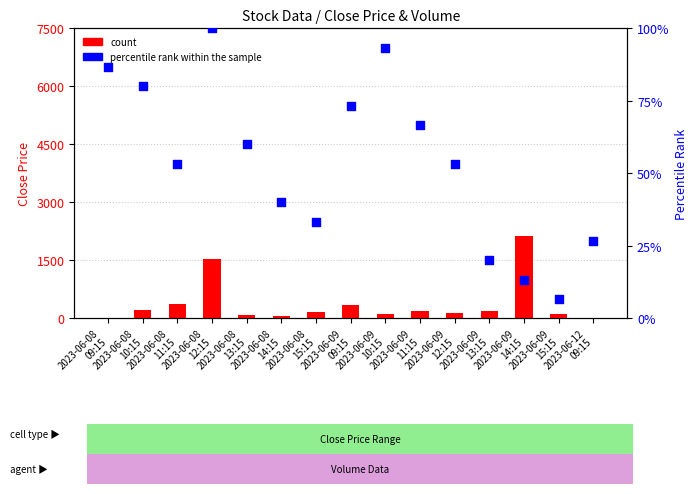

What is the total value across all series at 2023-06-12
09:15?

26.7